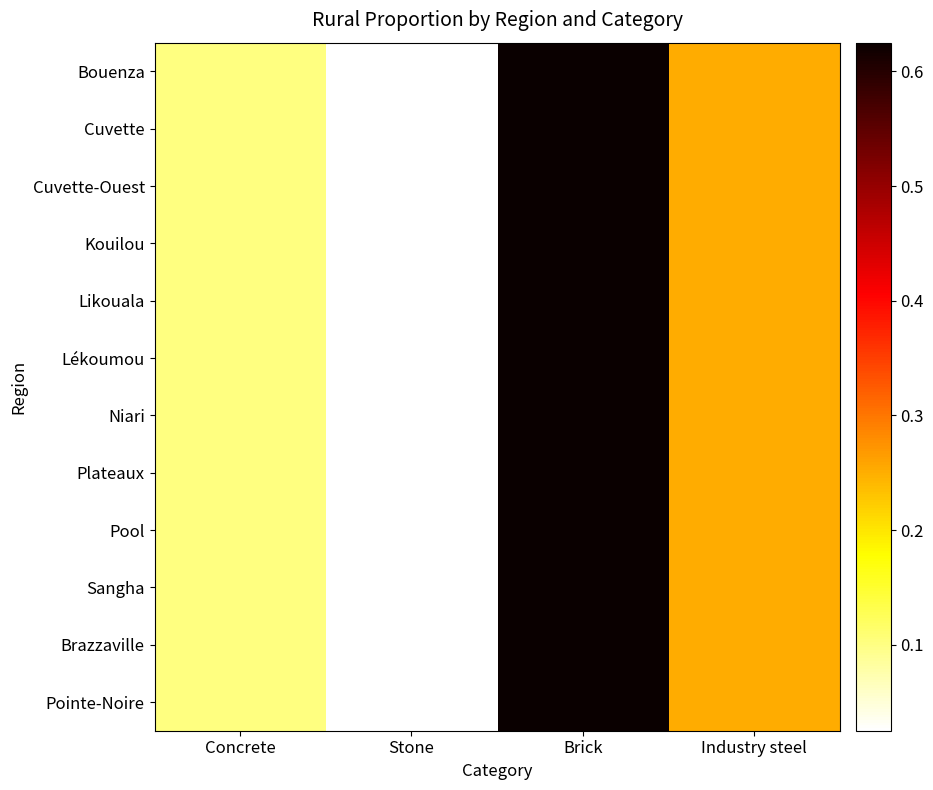

What is the highest value of the Lékoumou series?

0.6